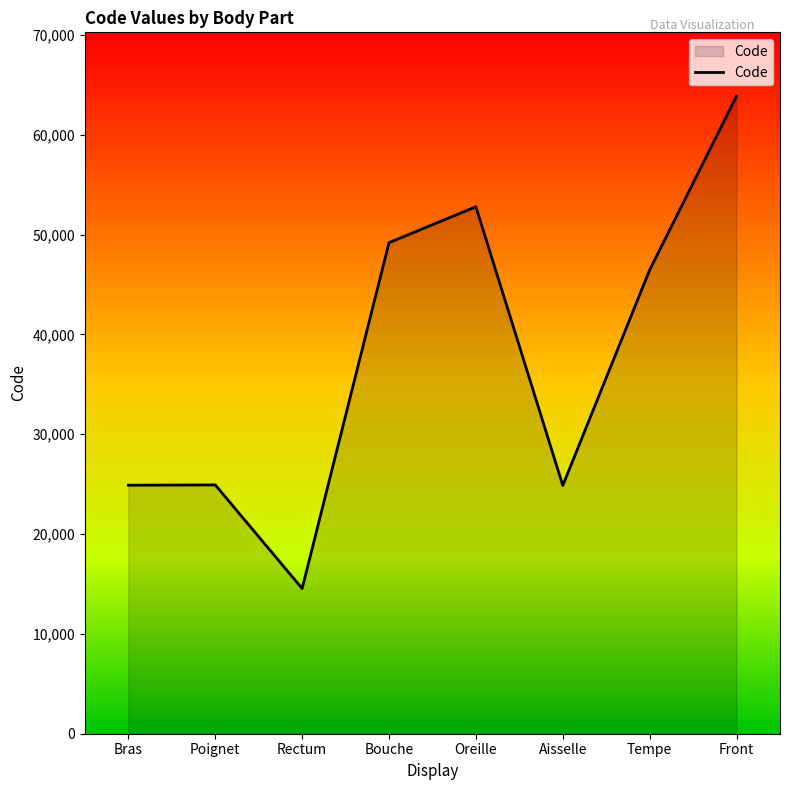

How many lines are shown in the chart?

1